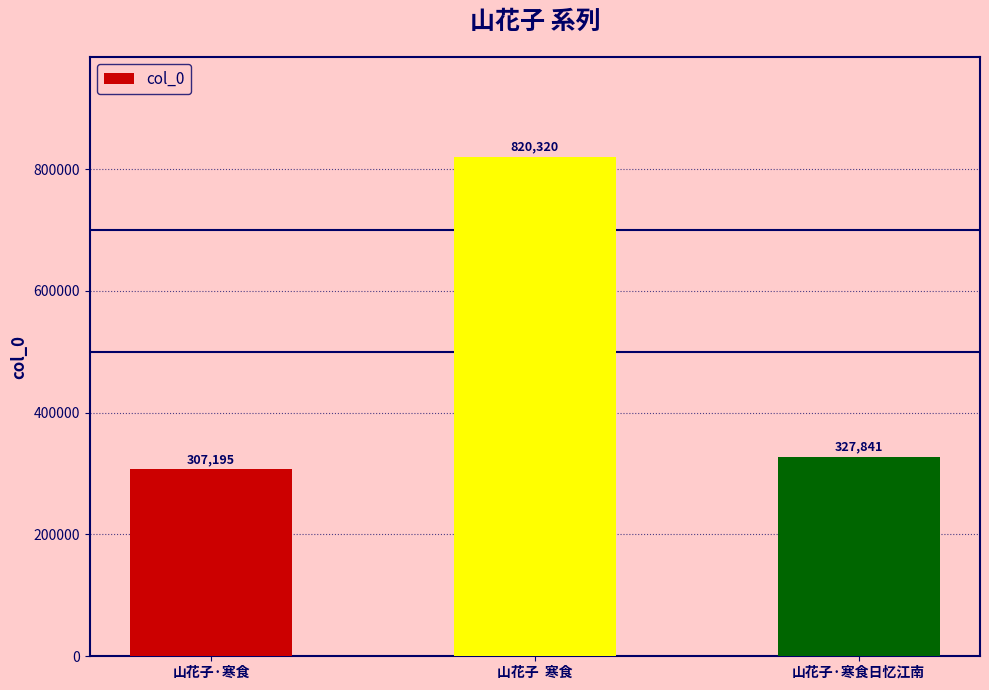

Reading right to left, transcribe all the data shown in this chart.

327841	820320	307195